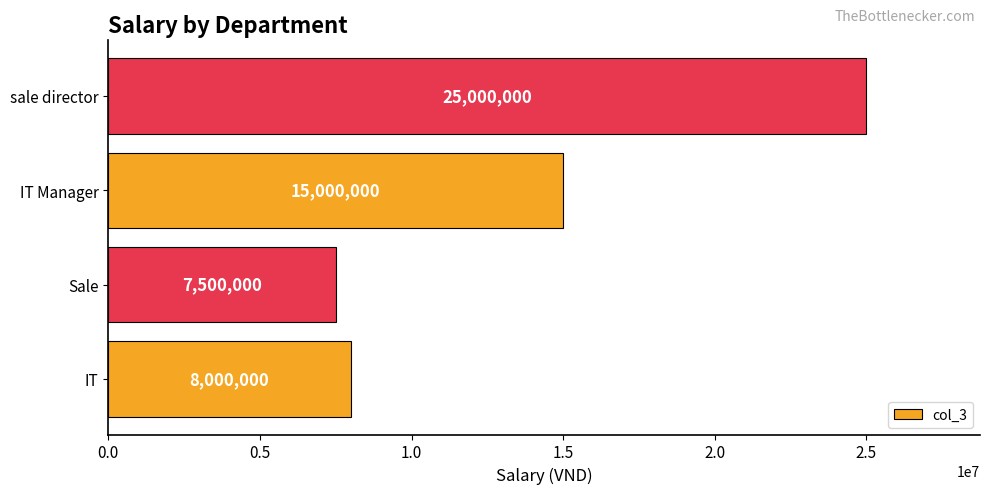

What is the change in value from IT to IT Manager?

+7000000